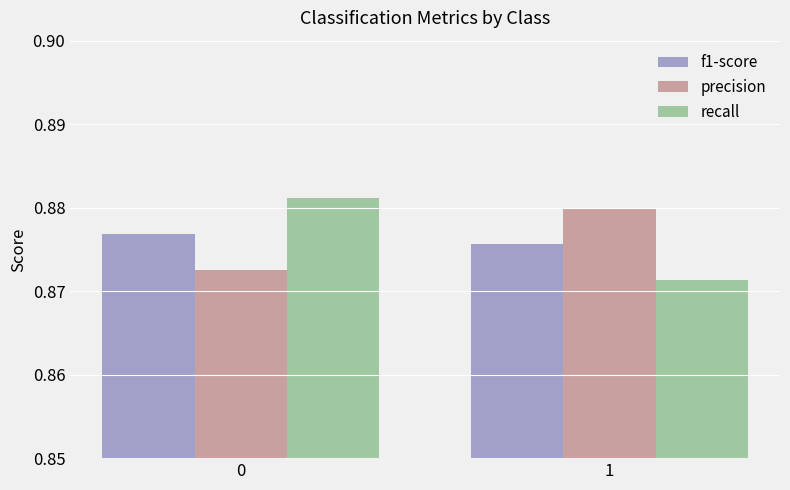

Is the value of f1-score at 1 greater than the value of precision at 1?

No